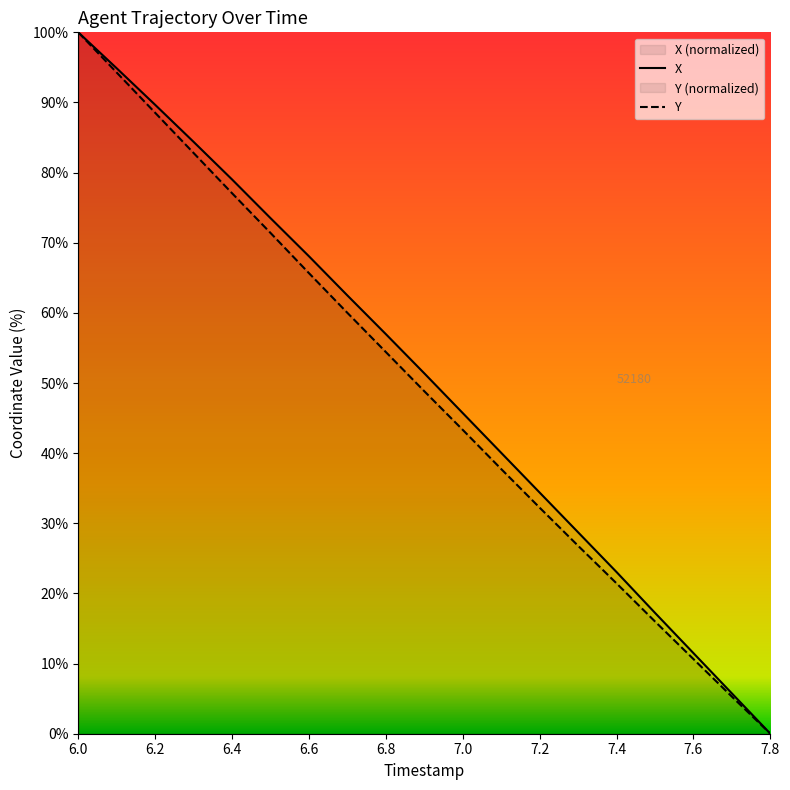

How many lines are shown in the chart?

2